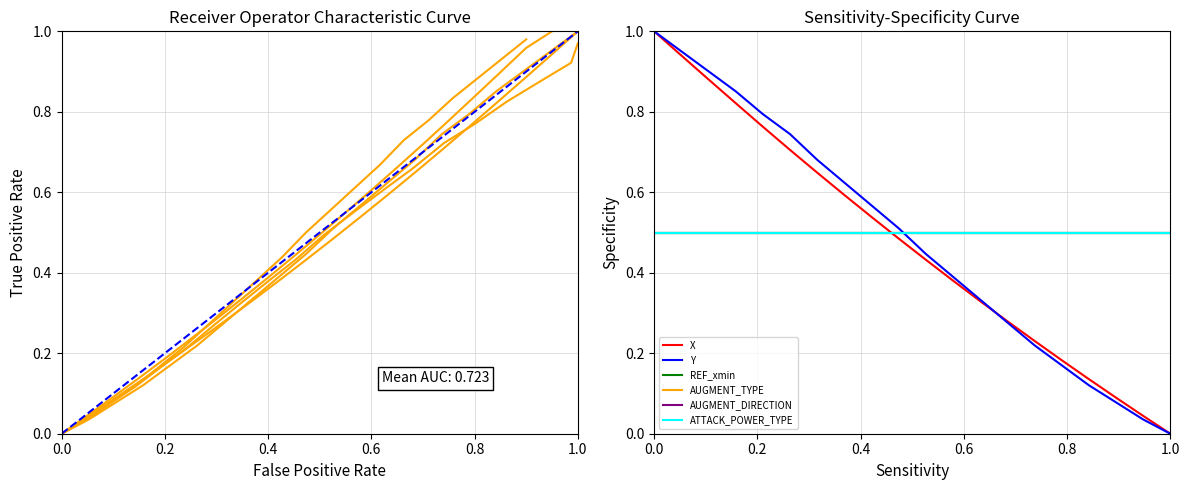

What is the average value of the ATTACK_POWER_TYPE series?

0.5